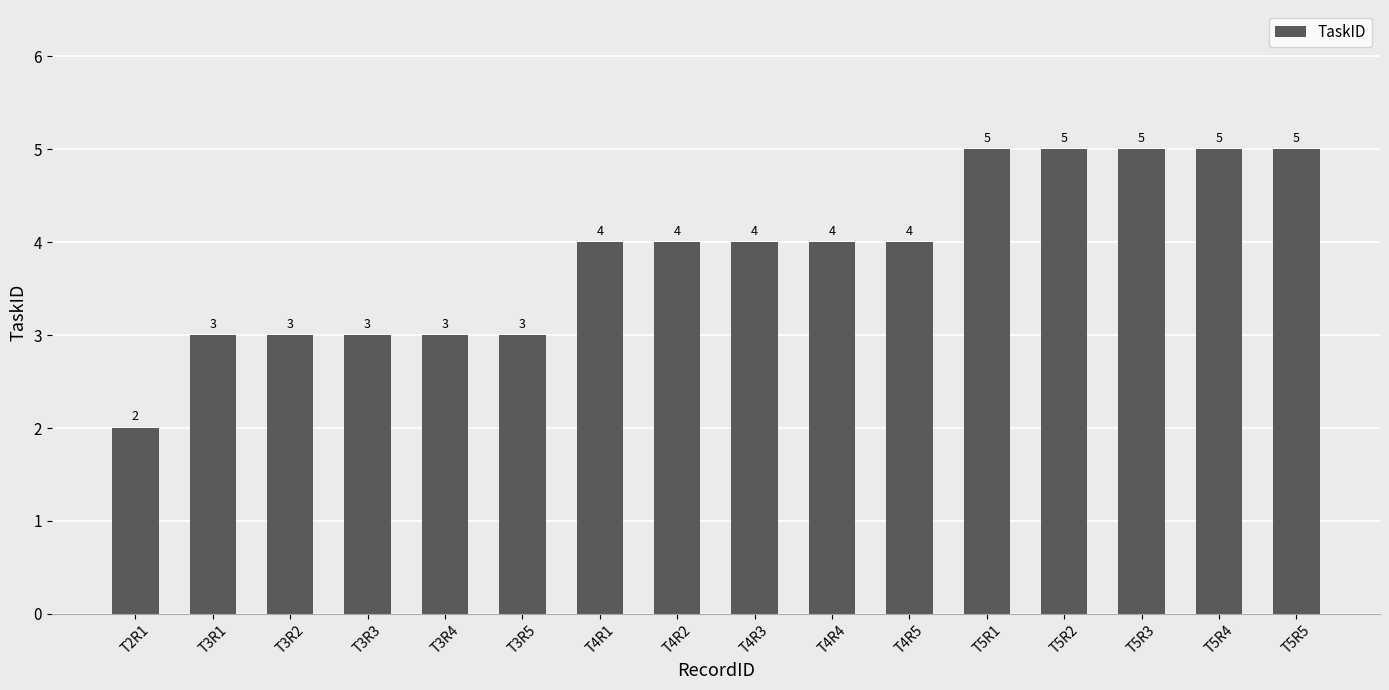

What is the smallest value displayed?

2